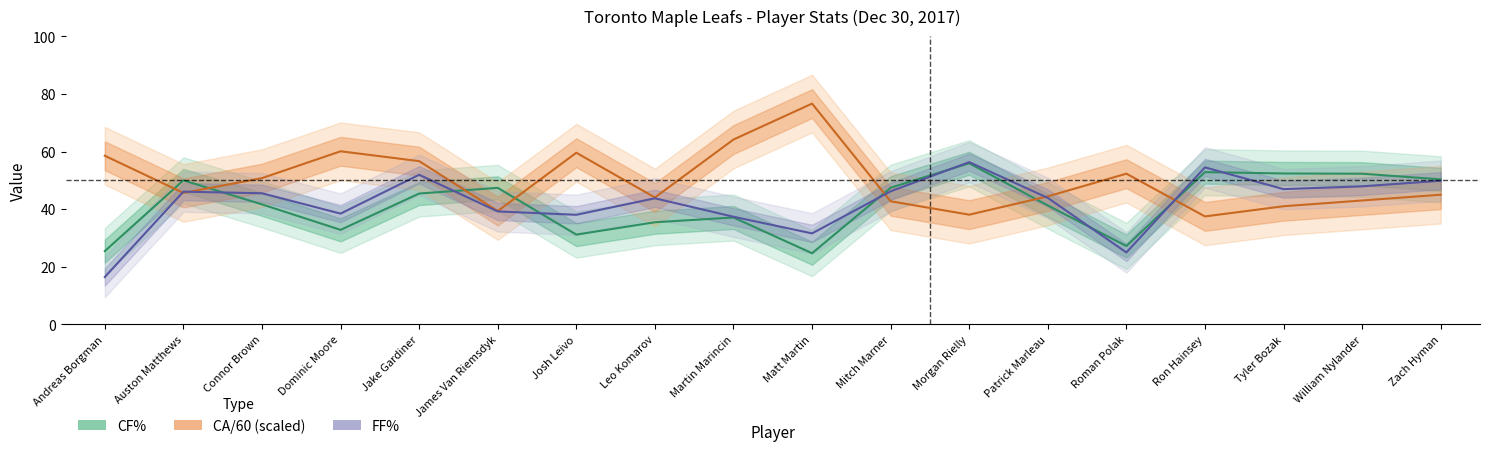

What is the sum of the CA/60 values at Zach Hyman and Martin Marincin?

109.2